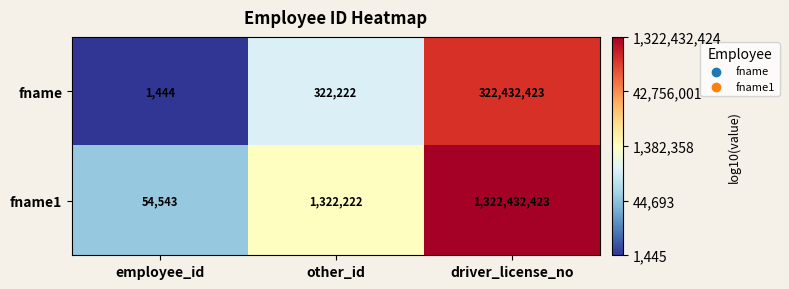

List the series in order of their peak value, lowest first.

fname, fname1